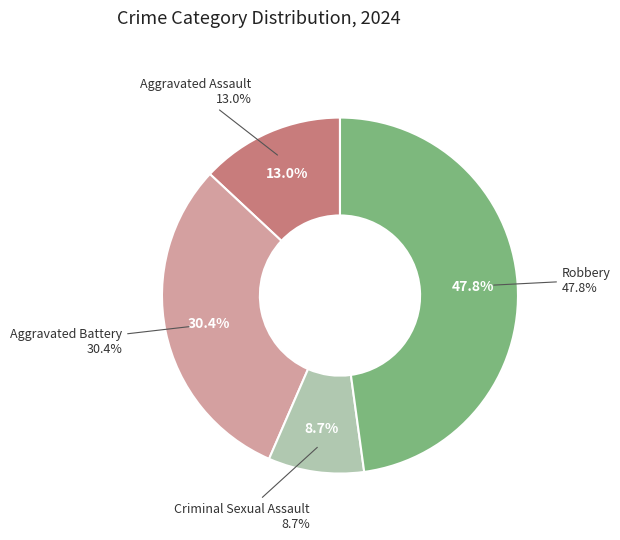

True or false: Aggravated Battery accounts for 30% of the total.

True